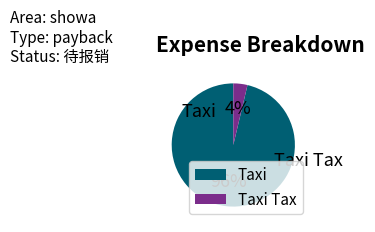

What is the smallest slice in the pie chart?

Taxi Tax